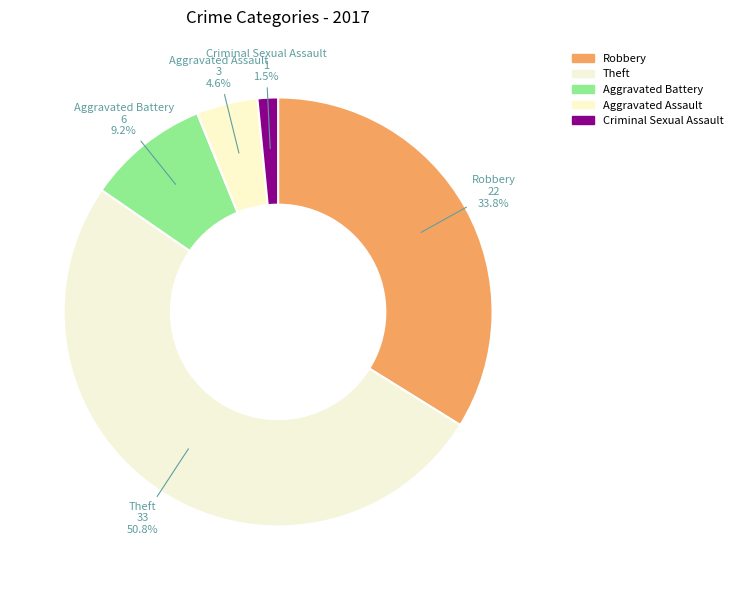

To the nearest percent, what percentage of the pie is Robbery?

34%